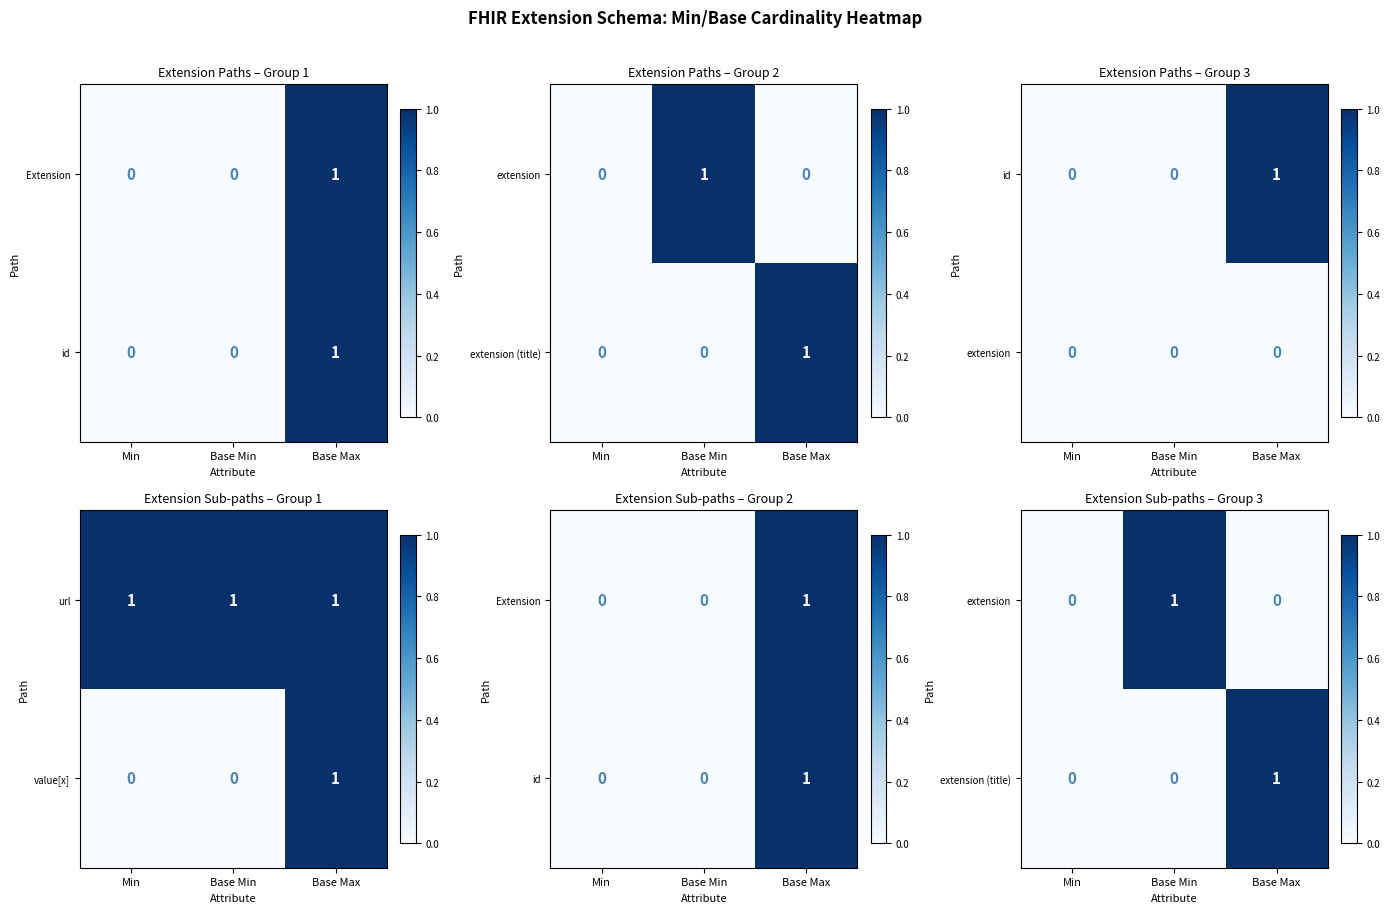

The value of value[x] at Base Min is 0. True or false?

True